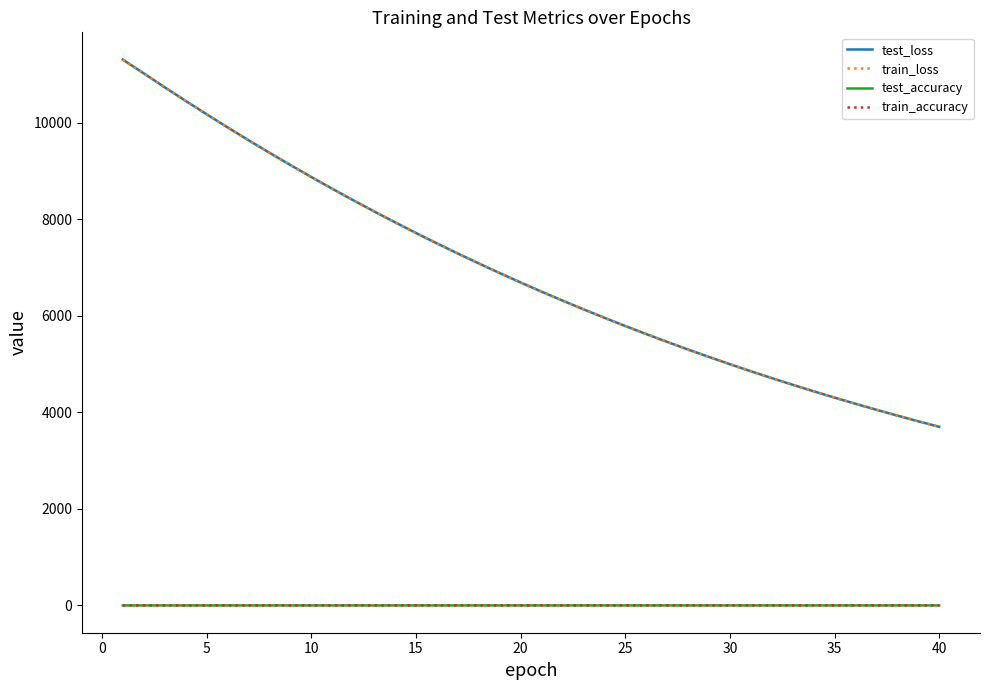

True or false: train_accuracy and test_loss cross at least once.

False